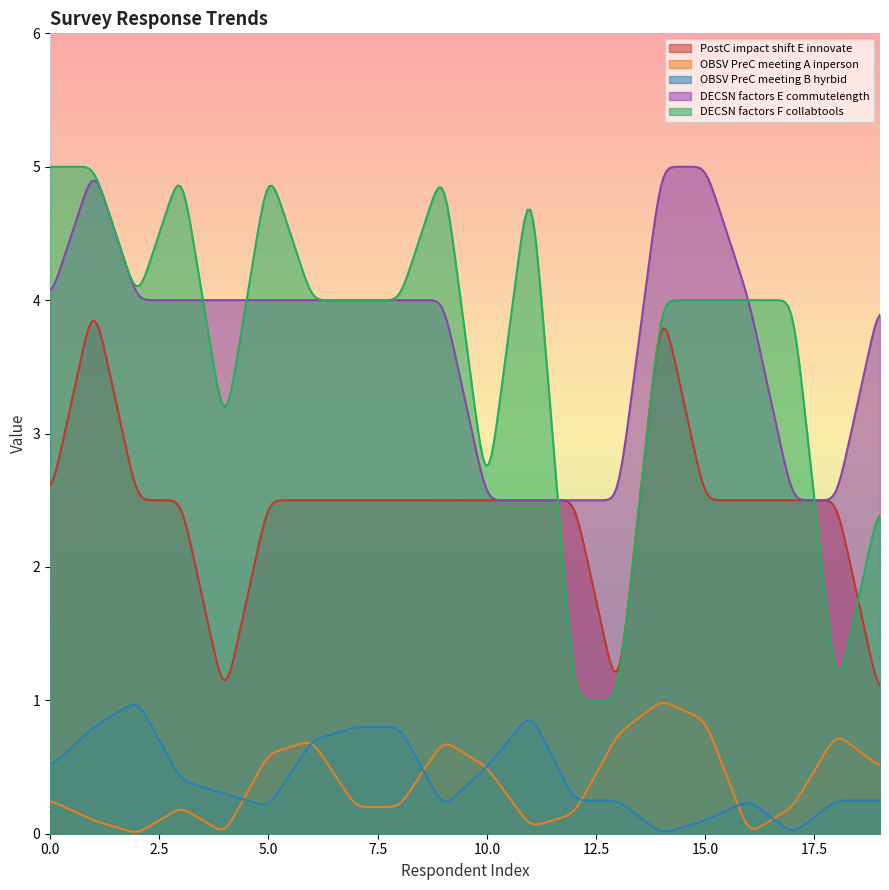

At which category does DECSN_factors_E_commutelength reach its first local peak?

1